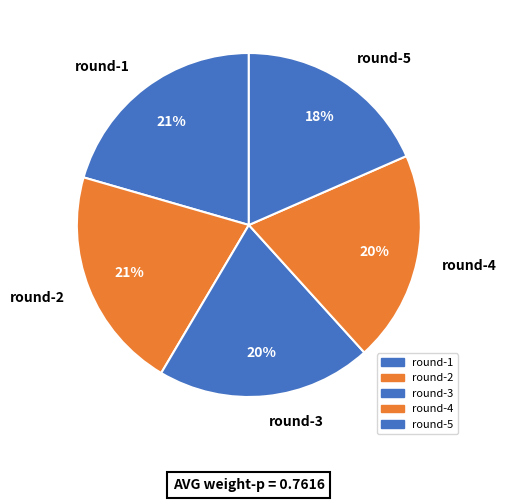

How many slices are in this pie chart?

5